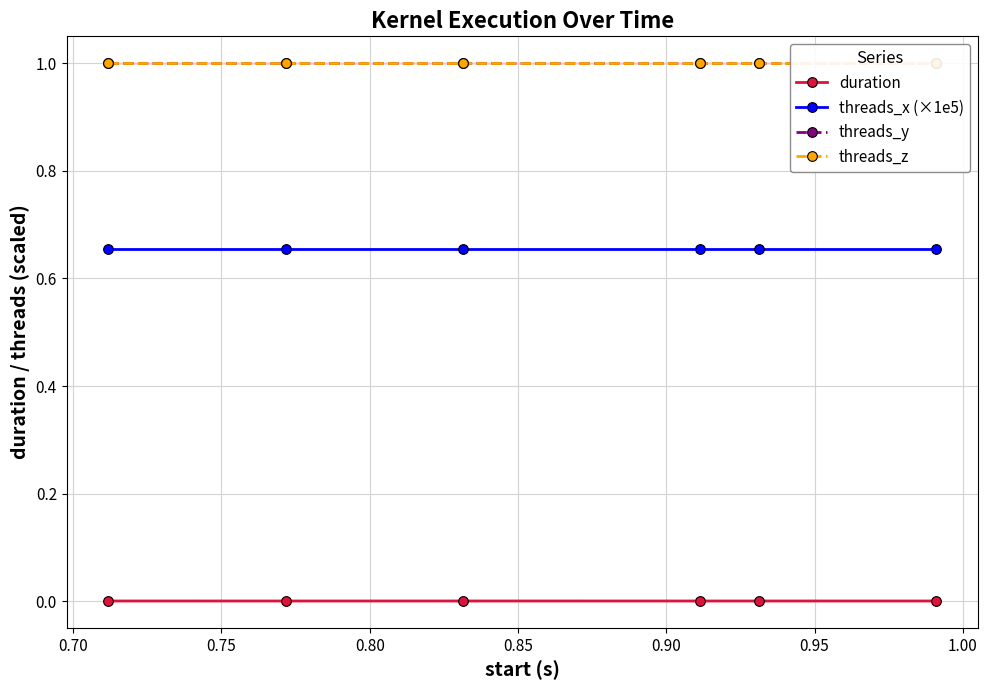

True or false: threads_x (×1e5) and duration cross at least once.

False